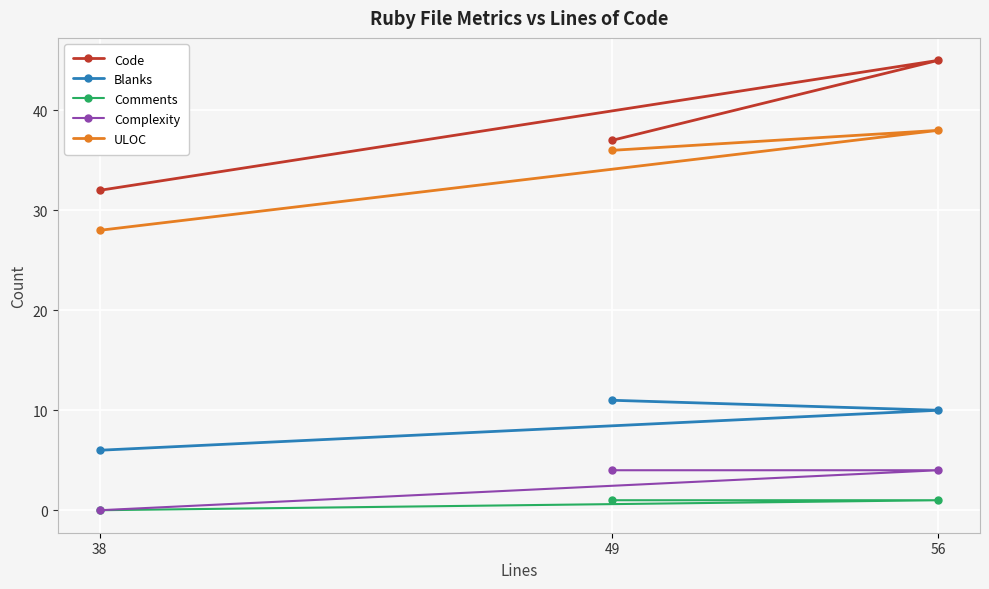

Is it true that Comments equals 0 at 56?

False